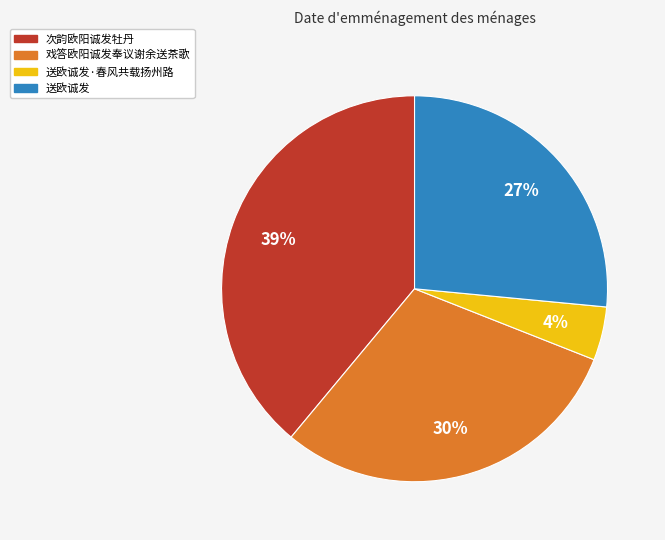

How many segments does this pie chart have?

4